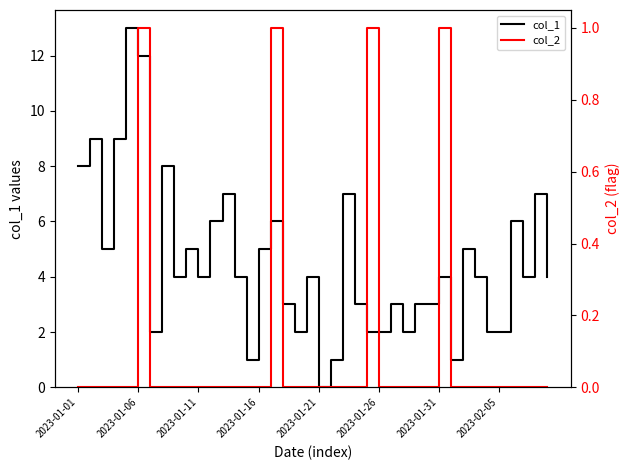

Which series has the widest spread of values?

col_1